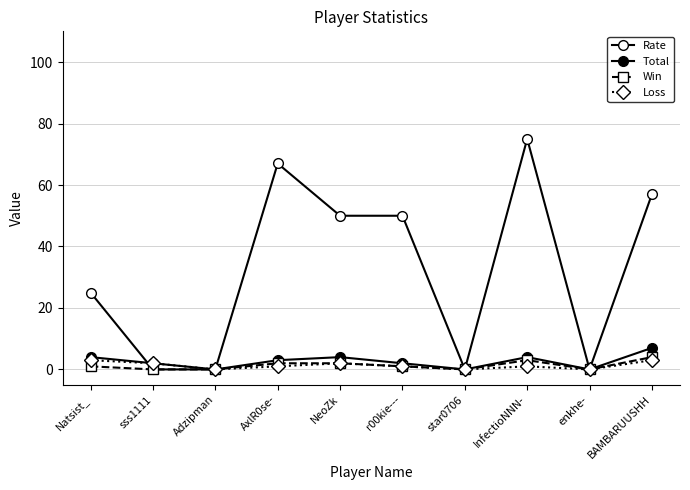

Reading left to right, transcribe all the data shown in this chart.

Rate: 25	0	0	67	50	50	0	75	0	57
Total: 4	2	0	3	4	2	0	4	0	7
Win: 1	0	0	2	2	1	0	3	0	4
Loss: 3	2	0	1	2	1	0	1	0	3